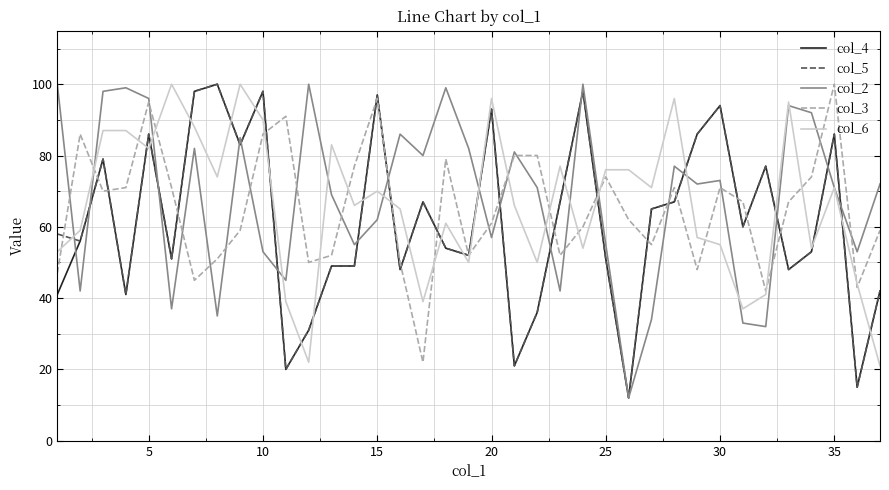

How many categories are shown in the chart?

37